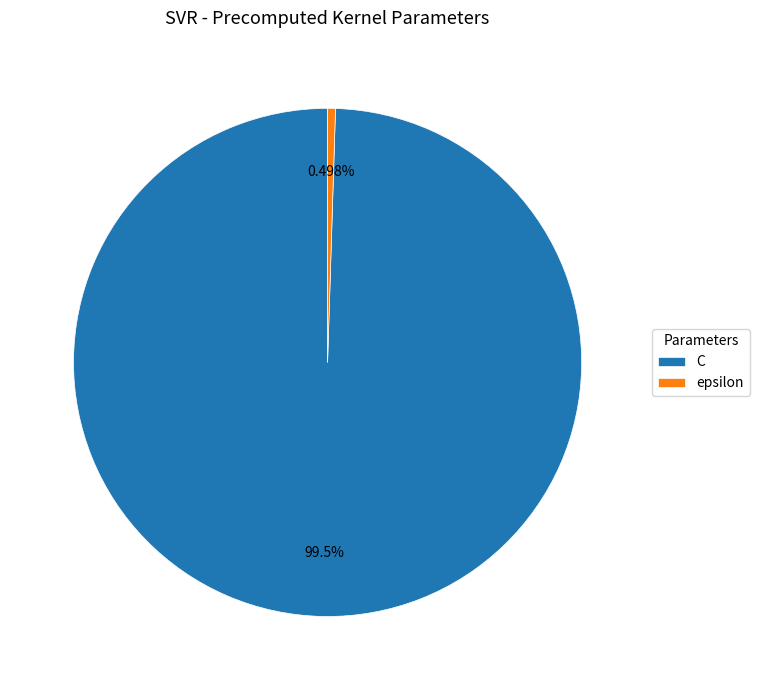

What percentage do C and epsilon together represent?

100.0%